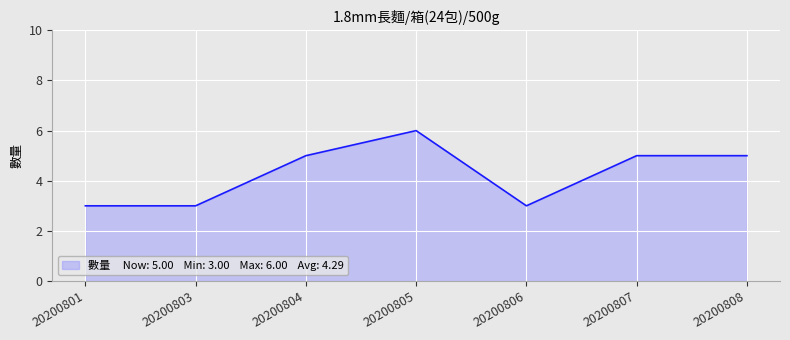

At which category does the data reach its first local peak?

20200805